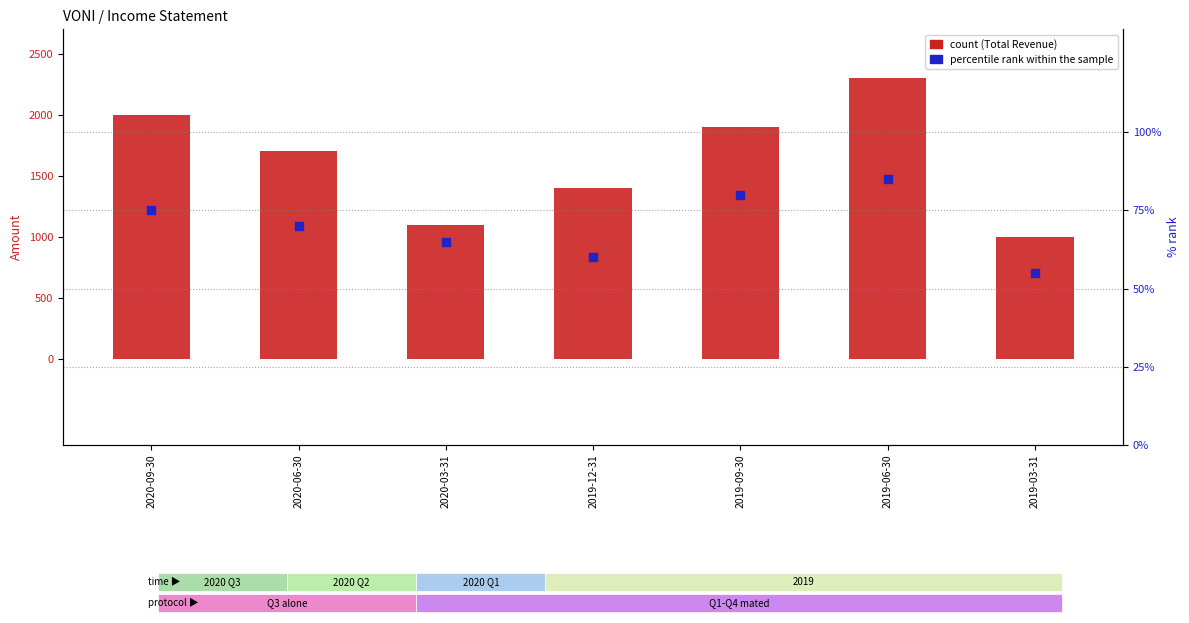

What is the total value across all series at 2019-06-30?

2385